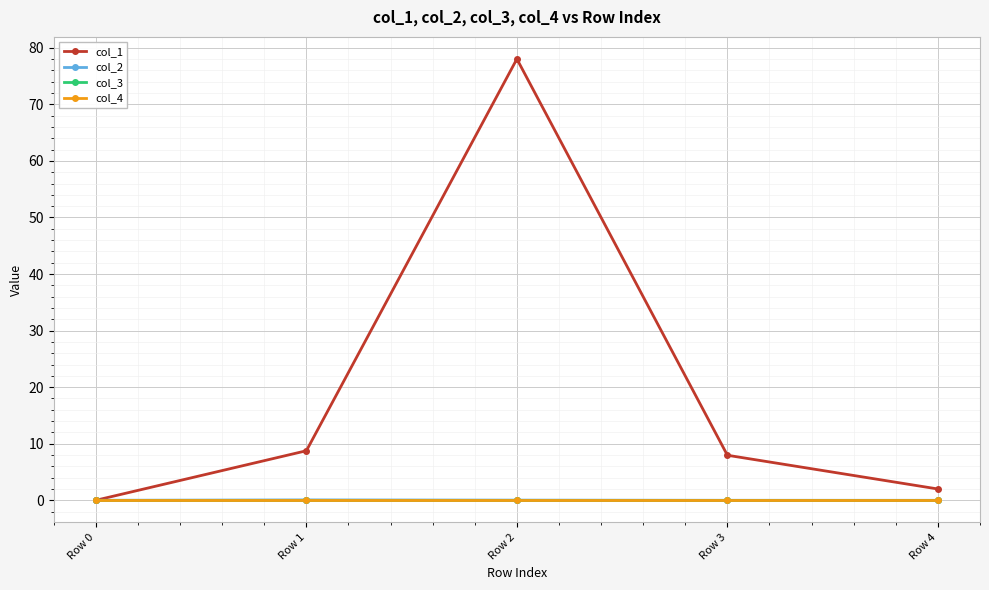

Reading left to right, list all the values displayed in this chart.

col_1: 0.0	8.8	78.0	8.0	2.0
col_2: 0.0	0.1	0.0	-0.0	-0.0
col_3: 0.0	0.0	0.0	0.0	0.0
col_4: 0.0	0.0	0.0	0.0	0.0